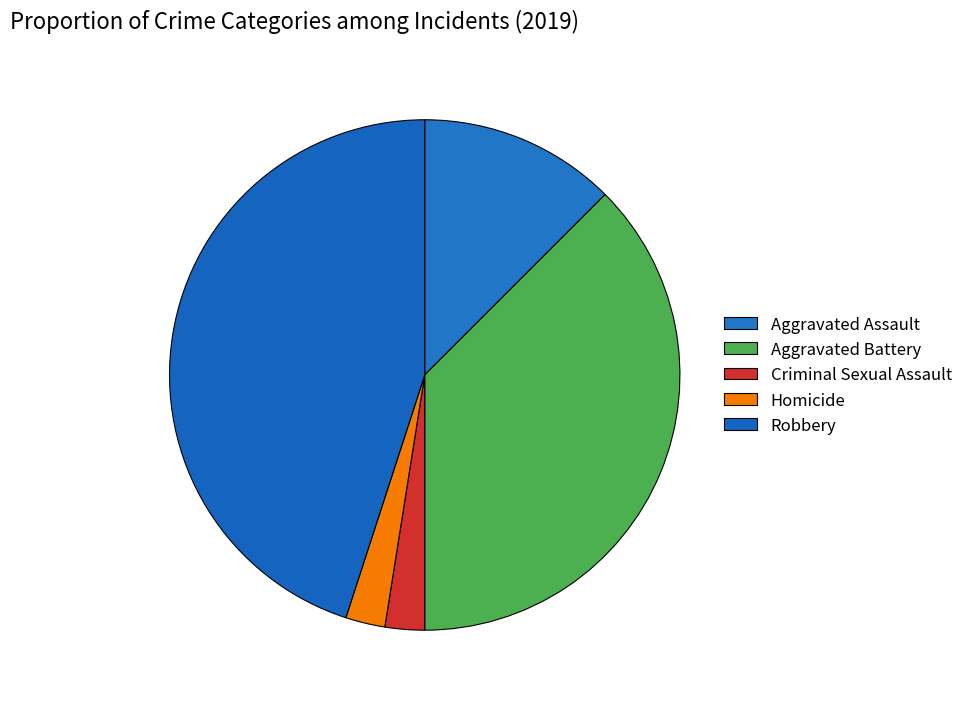

How many segments does this pie chart have?

5